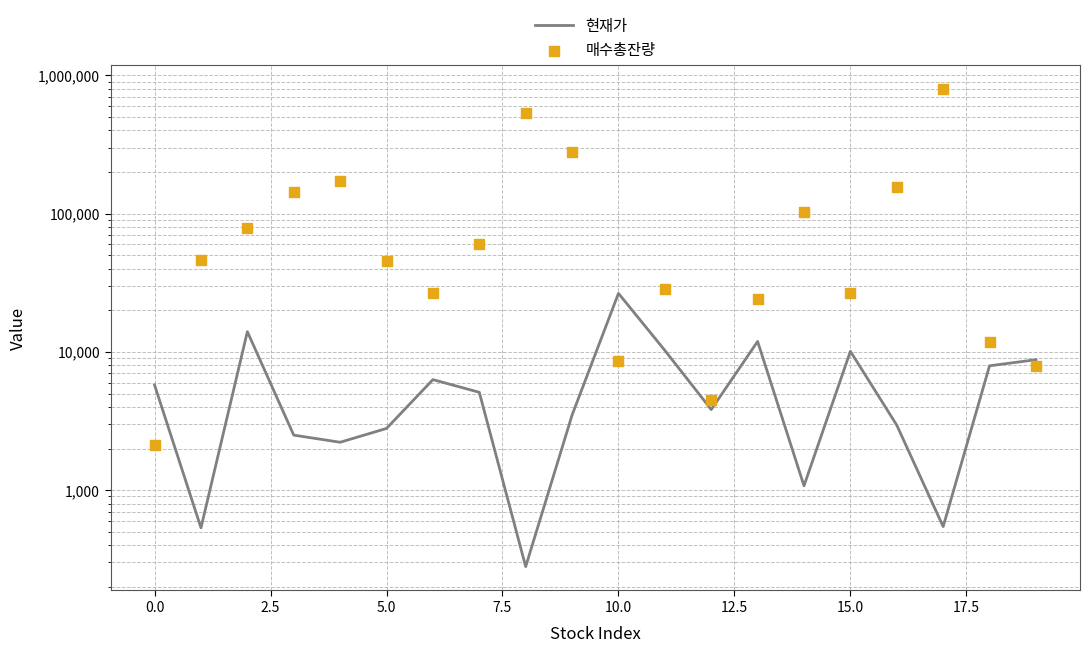

Which series contains the highest Y value?

매수총잔량